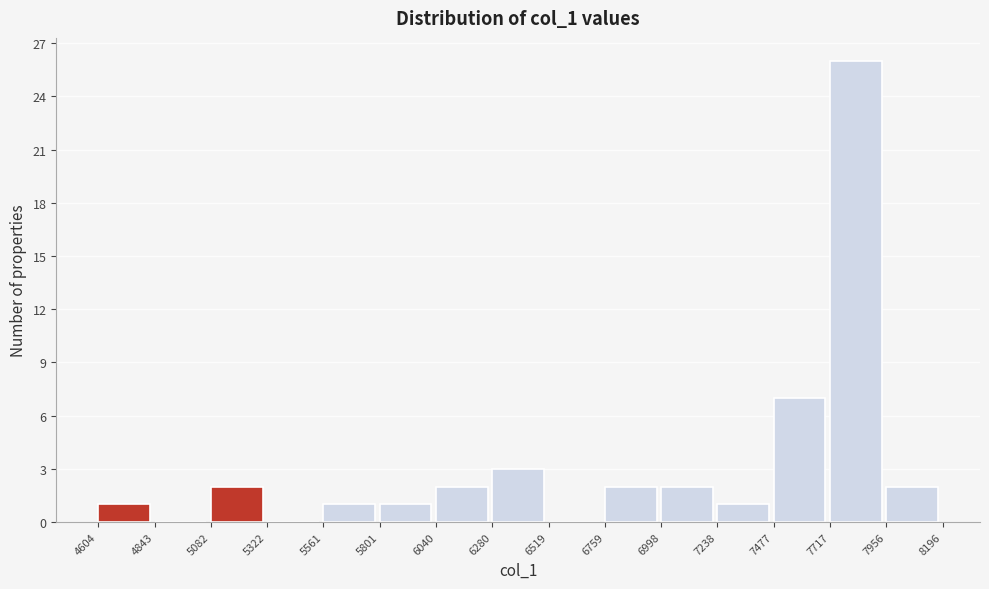

Over which range of the x-axis is the bar tallest?

7717 to 7956